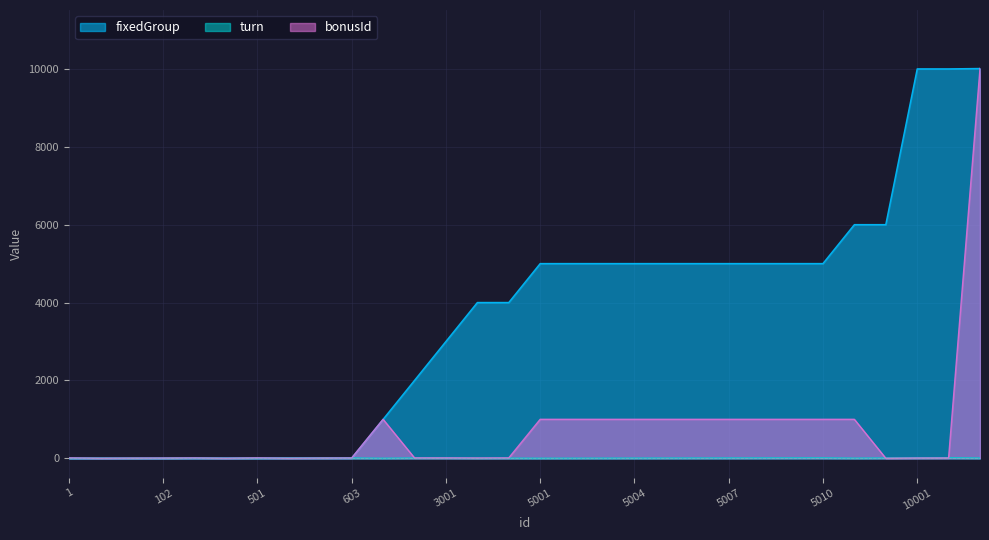

At which label does bonusId first exceed 10?

1001